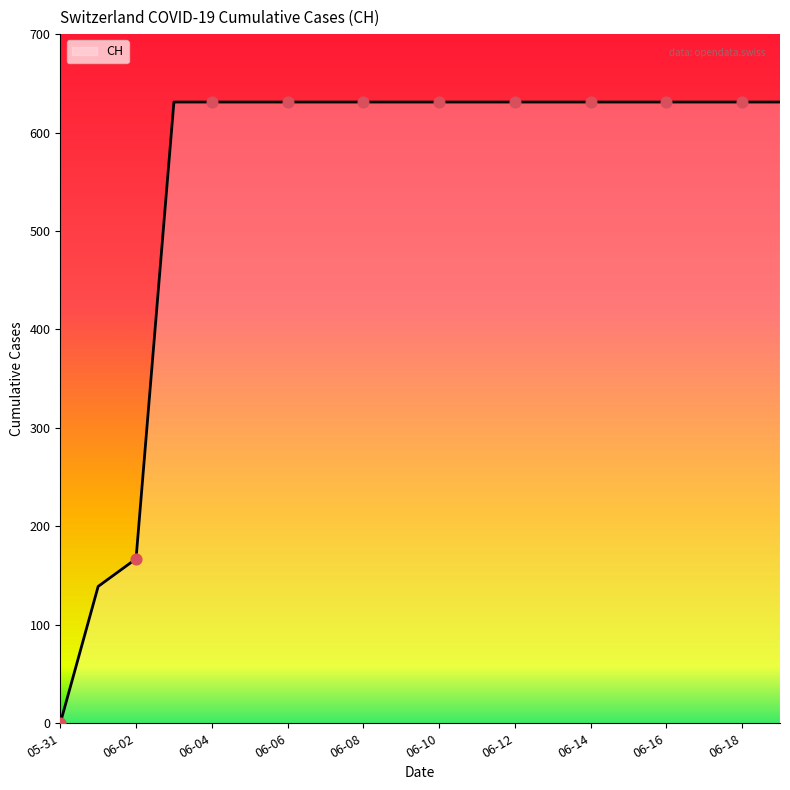

What is the difference between the maximum and minimum values?

631